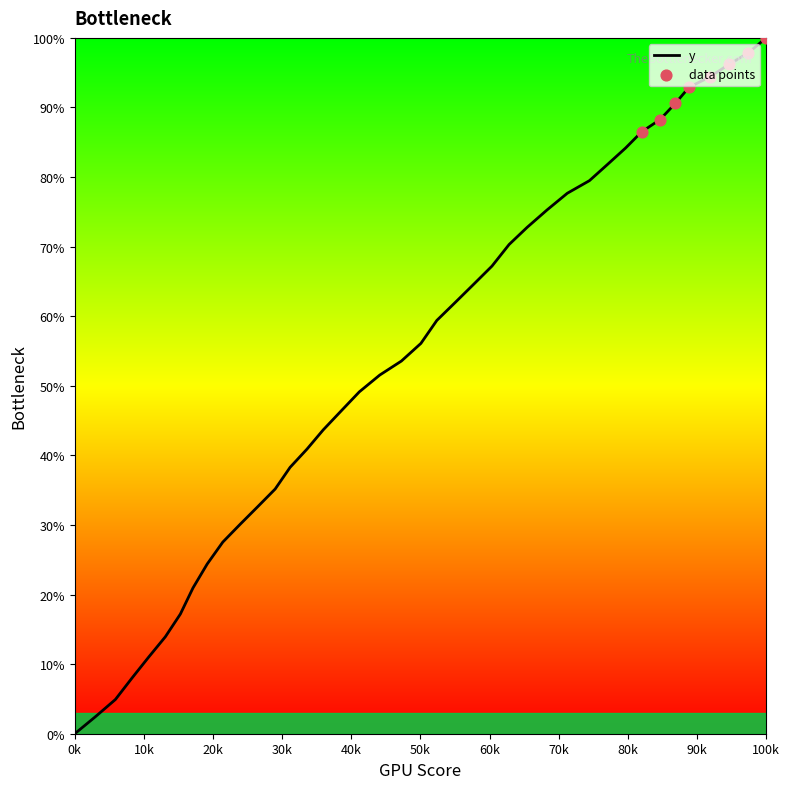

What is the difference between the maximum and minimum values?

100.0